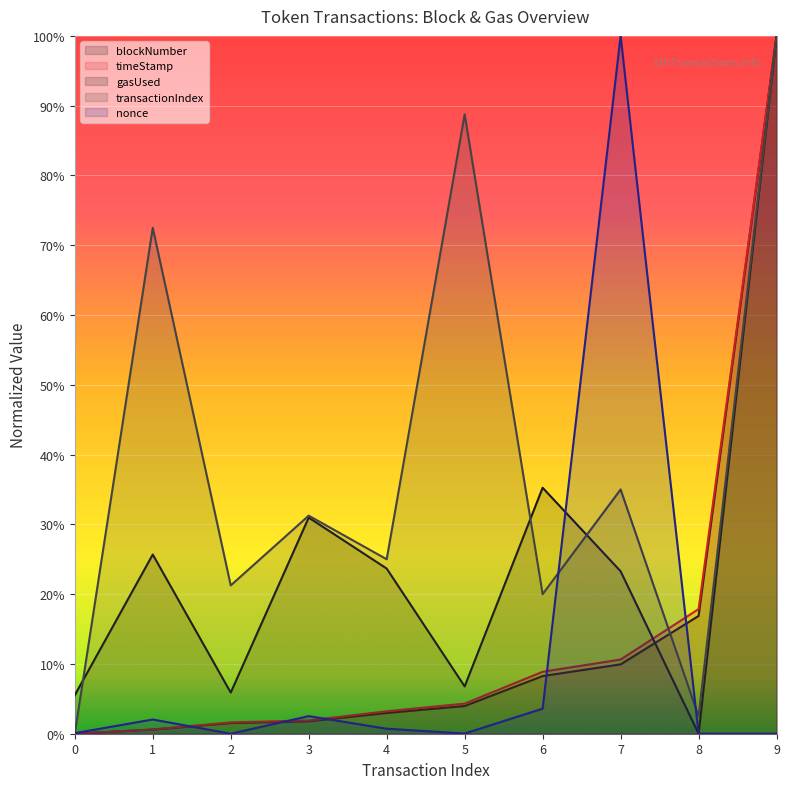

Reading left to right, list all the values displayed in this chart.

blockNumber: 0=0.0	1=0.0	2=0.0	3=0.0	4=0.0	5=0.0	6=0.1	7=0.1	8=0.2	9=1.0
timeStamp: 0=0.0	1=0.0	2=0.0	3=0.0	4=0.0	5=0.0	6=0.1	7=0.1	8=0.2	9=1.0
gasUsed: 0=0.1	1=0.3	2=0.1	3=0.3	4=0.2	5=0.1	6=0.4	7=0.2	8=0.0	9=1.0
transactionIndex: 0=0.0	1=0.7	2=0.2	3=0.3	4=0.2	5=0.9	6=0.2	7=0.3	8=0.0	9=1.0
nonce: 0=0.0	1=0.0	2=0.0	3=0.0	4=0.0	5=0.0	6=0.0	7=1.0	8=0.0	9=0.0